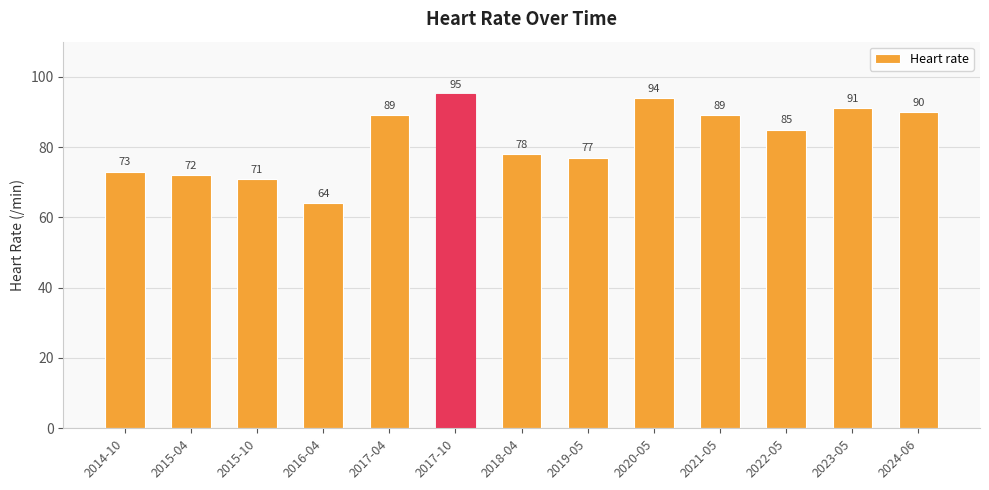

The value at 2014-10 is 107. True or false?

False